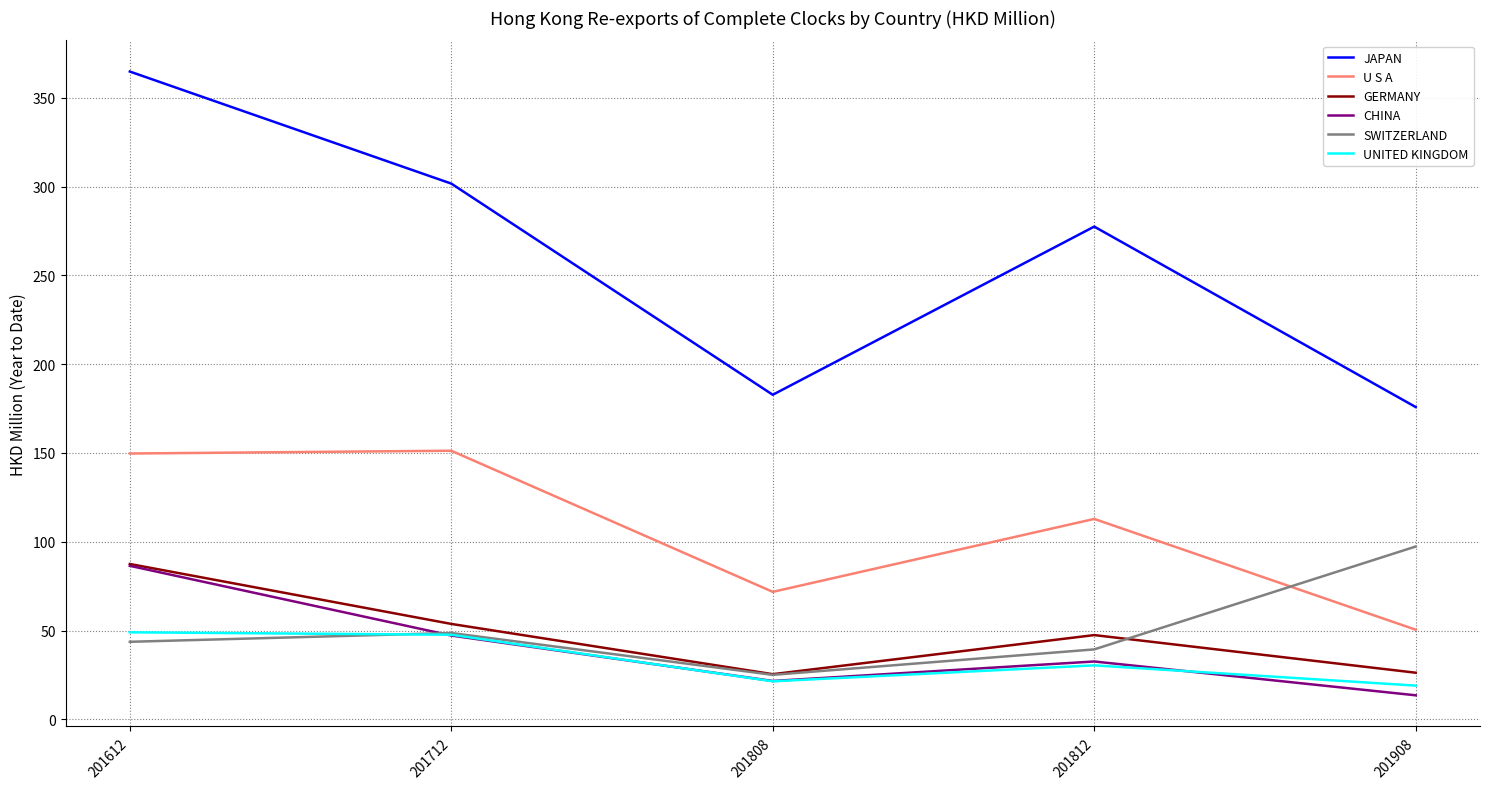

Which series changed the most between 201808 and 201908?

SWITZERLAND